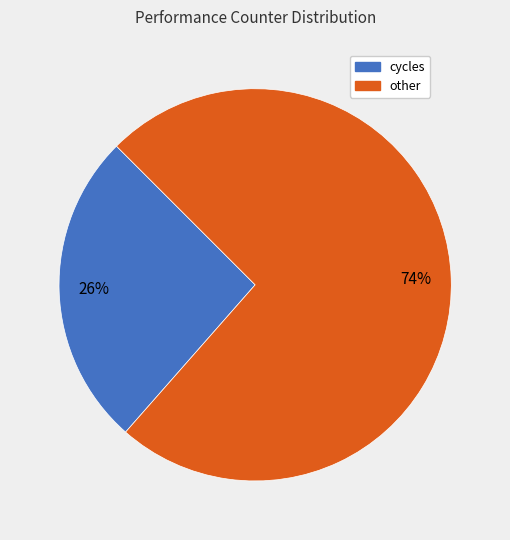

What is the ratio of the value at other to the value at cycles?

2.8